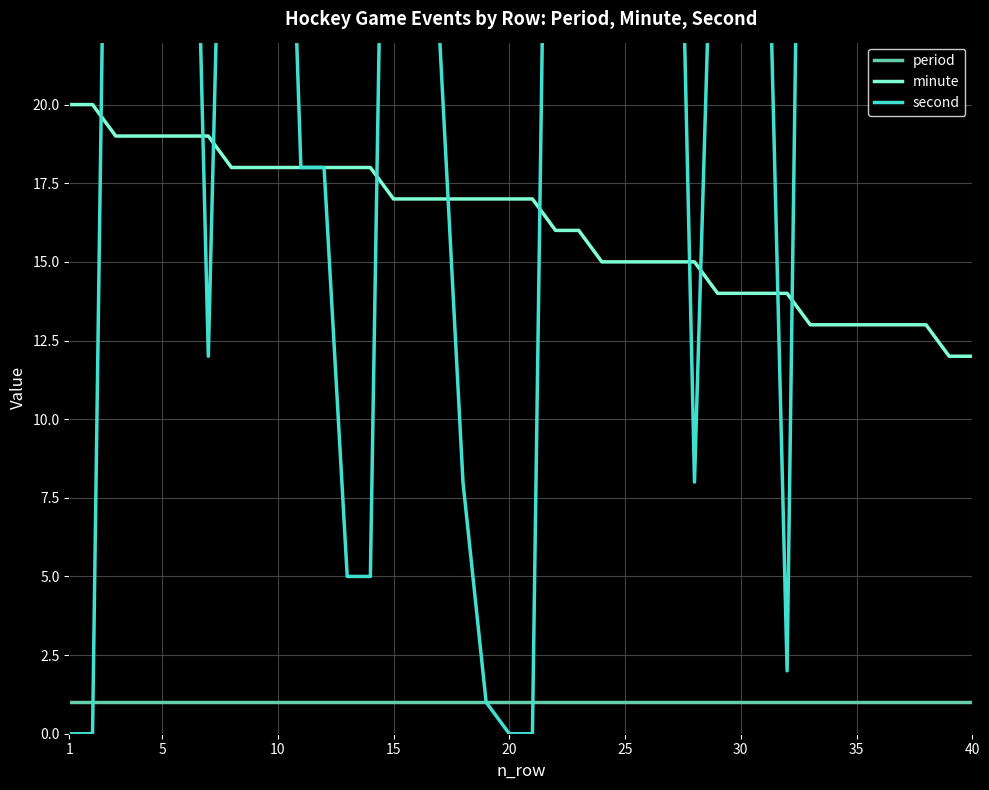

Which series has the widest spread of values?

second